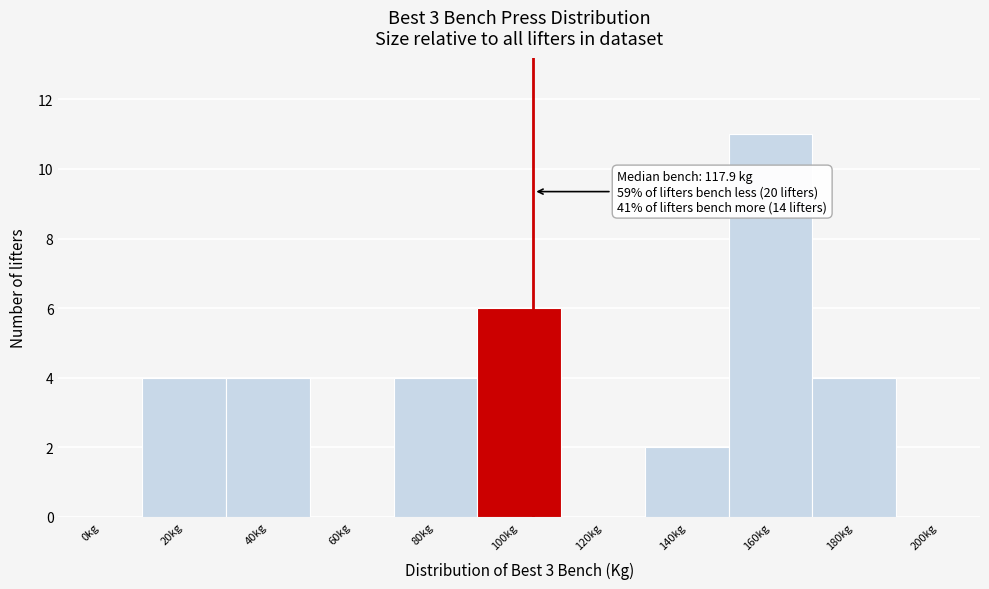

Reading left to right, transcribe all the data shown in this chart.

0kg=0	20kg=4	40kg=4	60kg=0	80kg=4	100kg=6	120kg=0	140kg=2	160kg=11	180kg=4	200kg=0